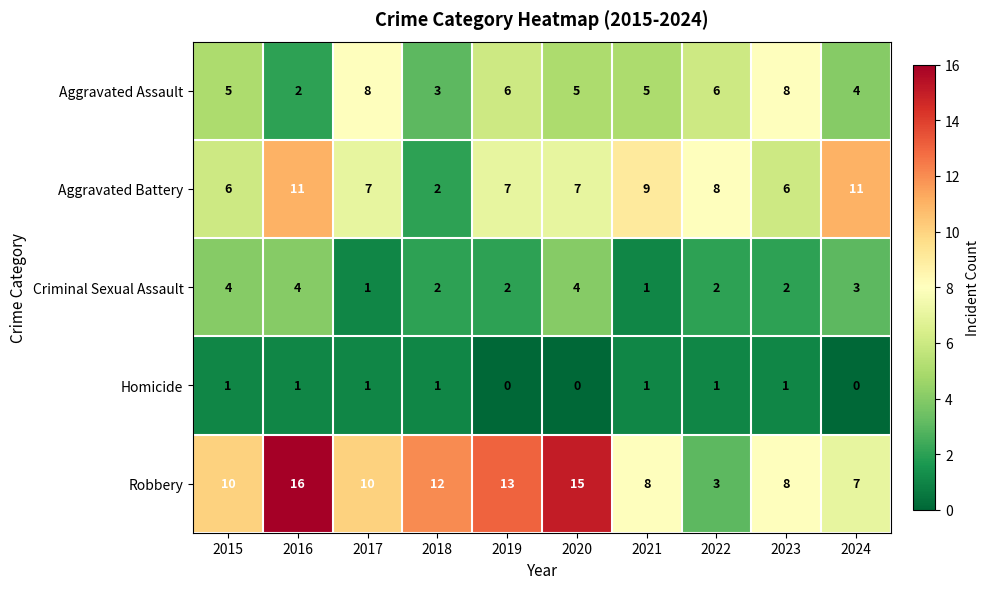

What is the difference between the second highest and minimum values in the Criminal Sexual Assault series?

3